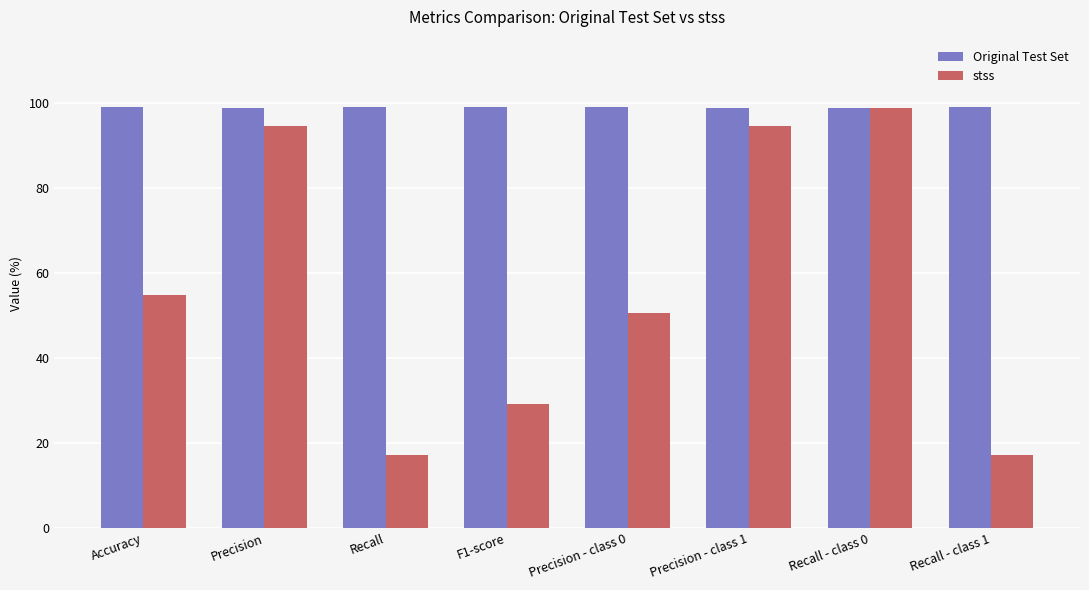

Is the value of stss at Precision greater than the value of Original Test Set at Precision - class 0?

No